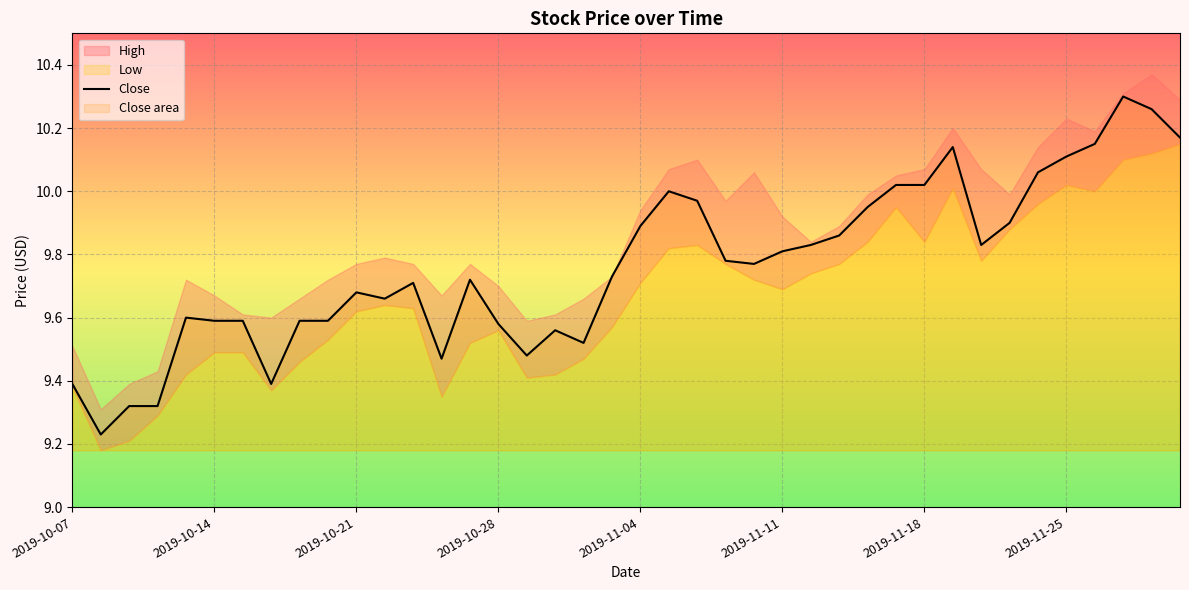

What is the smallest value displayed?

9.2